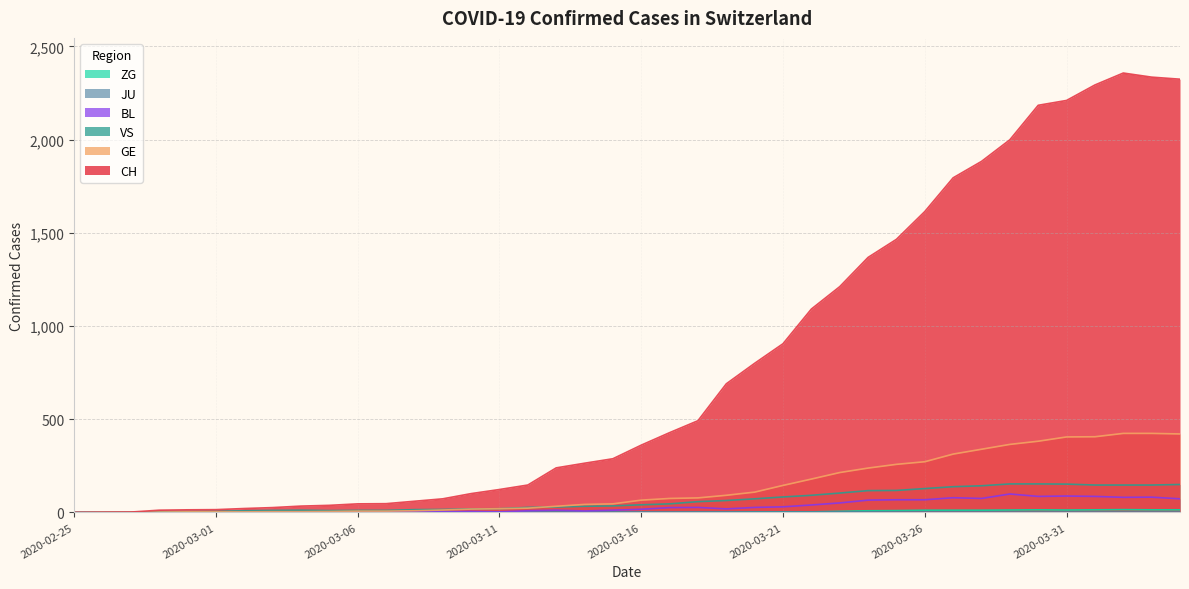

At how many categories does at least one series exceed 1227?

12